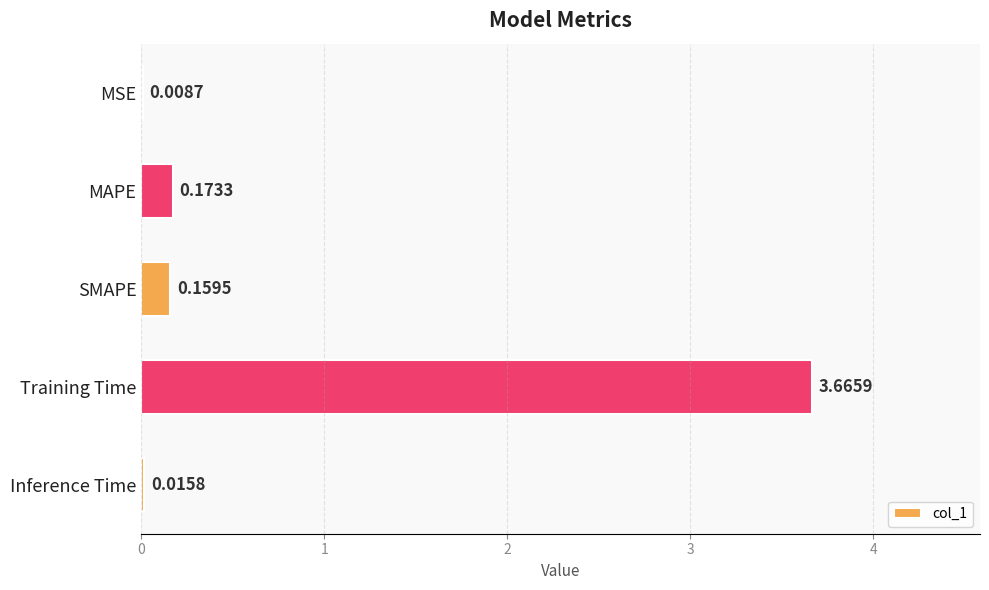

At which label is the value closest to 1?

MAPE